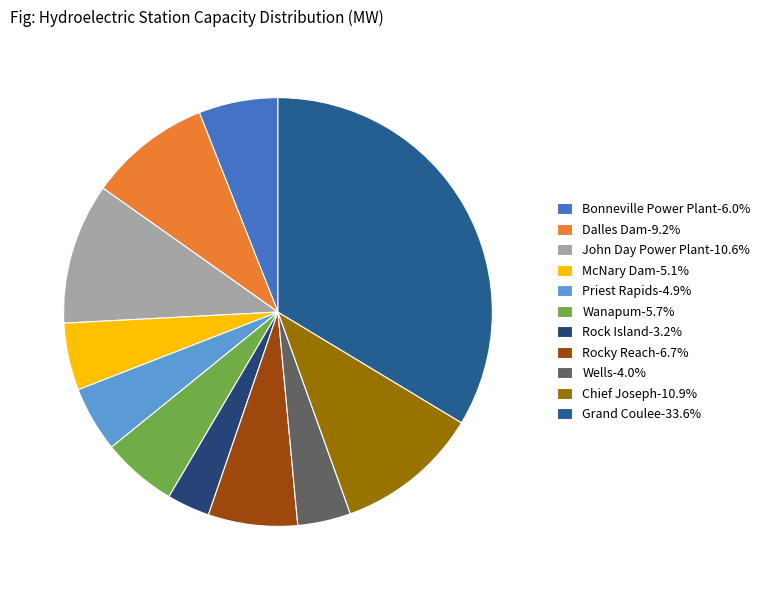

Is the sum of John Day Power Plant and Rocky Reach greater than half?

No